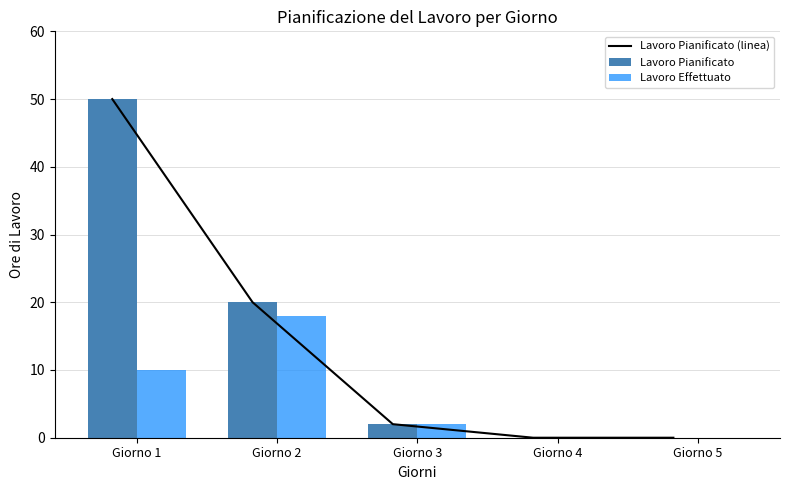

Which series has the largest range (max minus min)?

Lavoro Pianificato (linea)